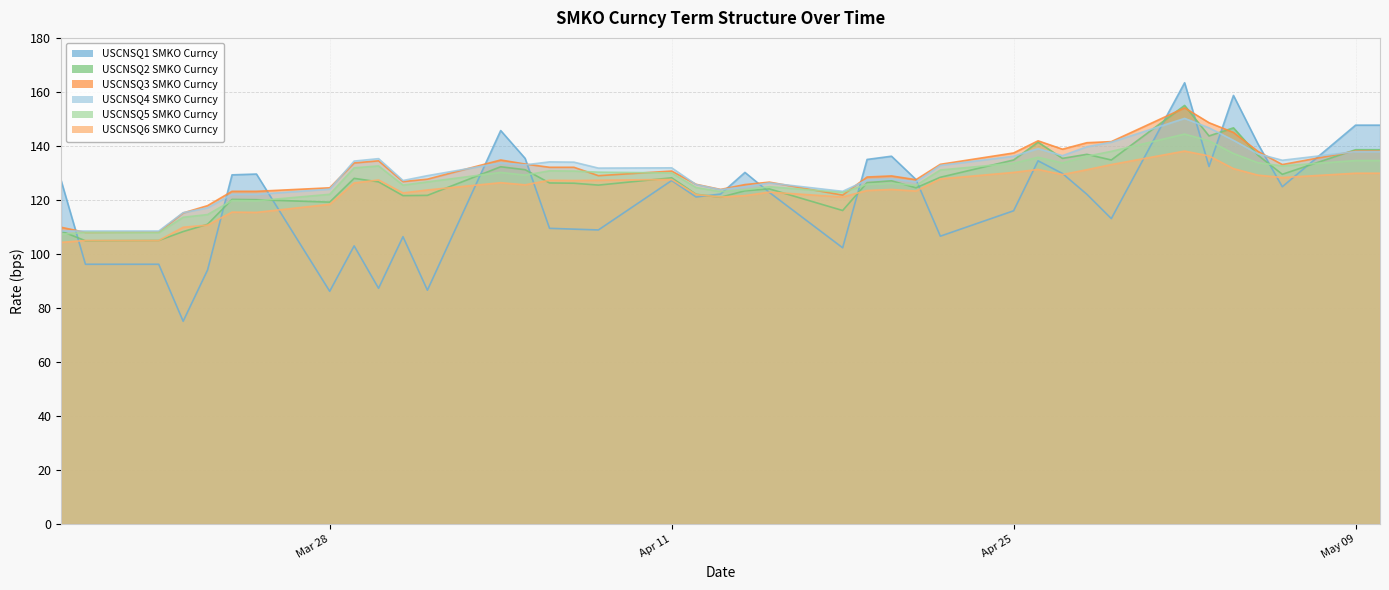

How many categories are shown in the chart?

39